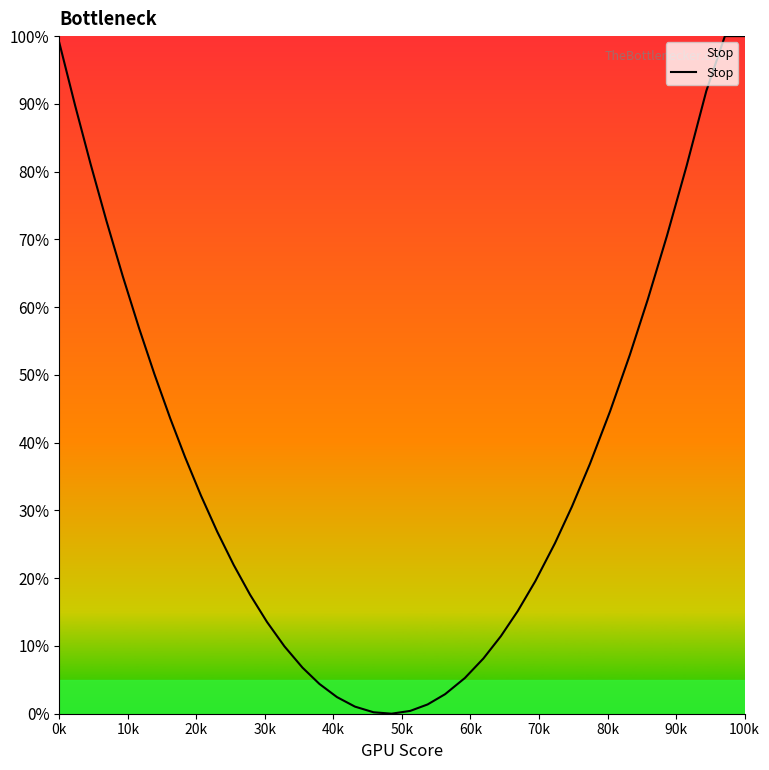

What is the average value?

37.3